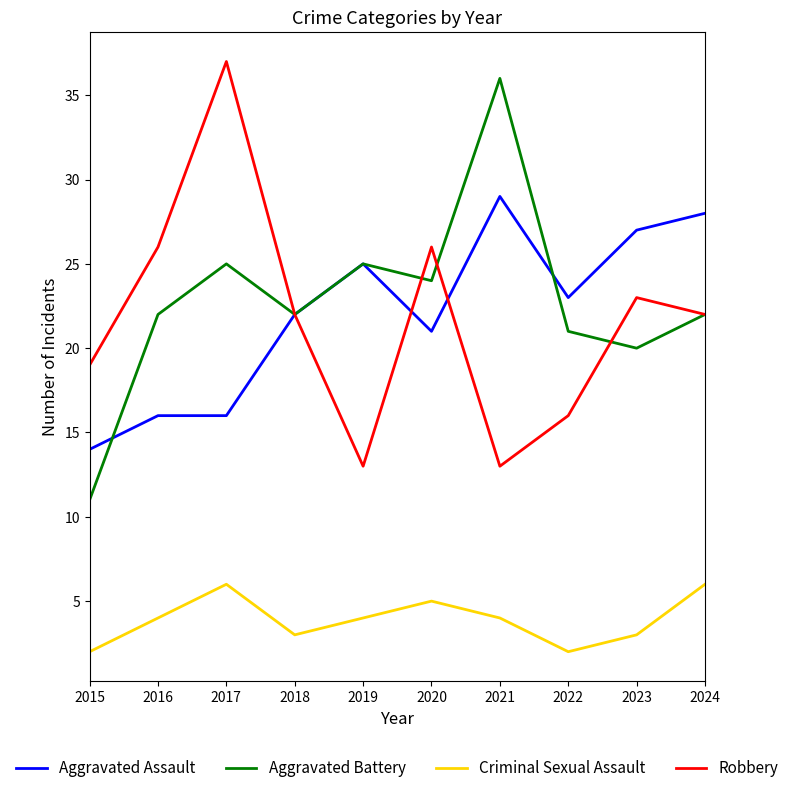

The value of Aggravated Battery at 2023 is 27. True or false?

False